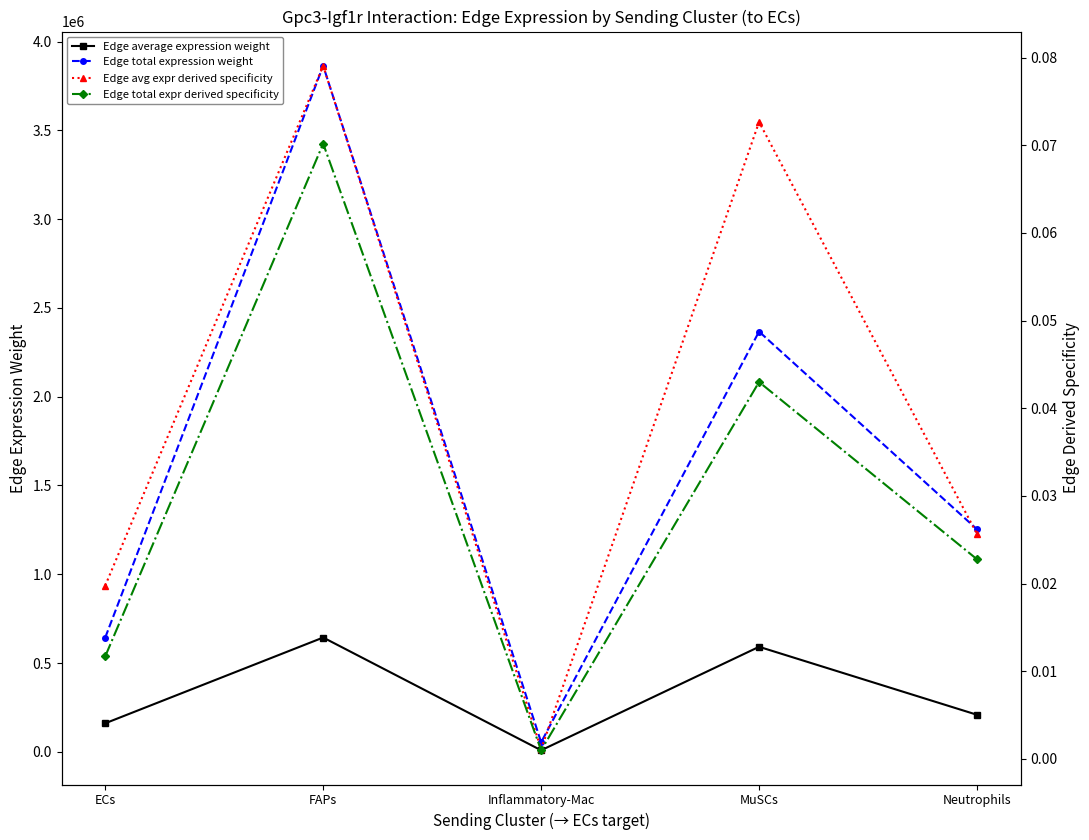

What is the highest value of the Edge avg expr derived specificity series?

0.1